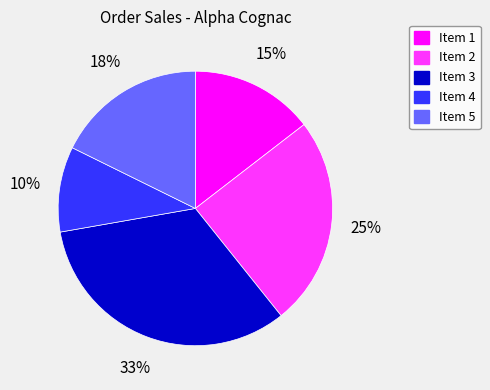

Which slice is the smallest?

Item 4